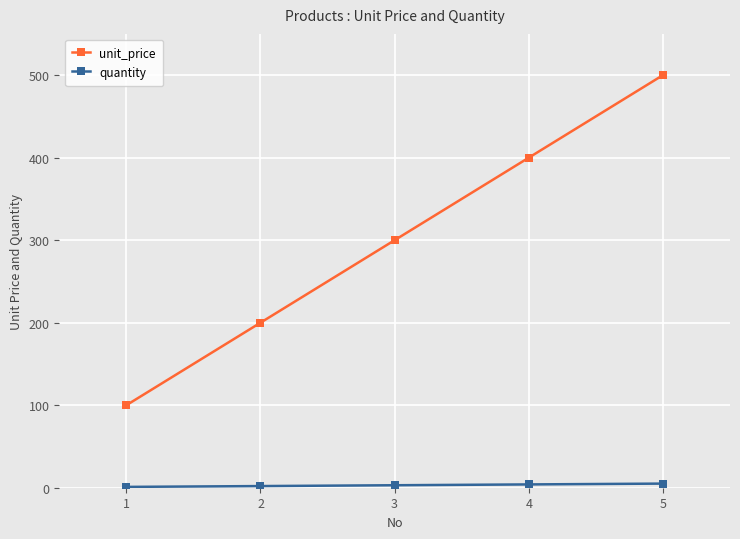

At which category is the sum across all series the highest?

5